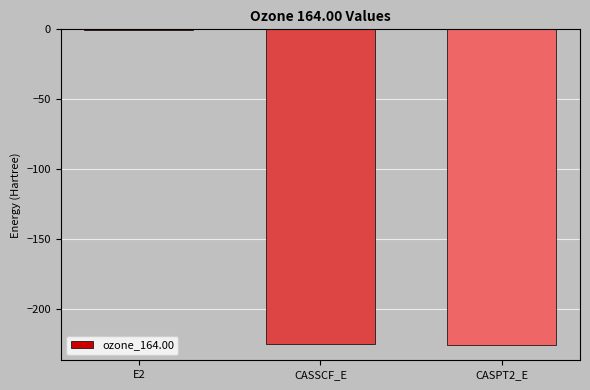

At which label does the data first exceed -224?

E2